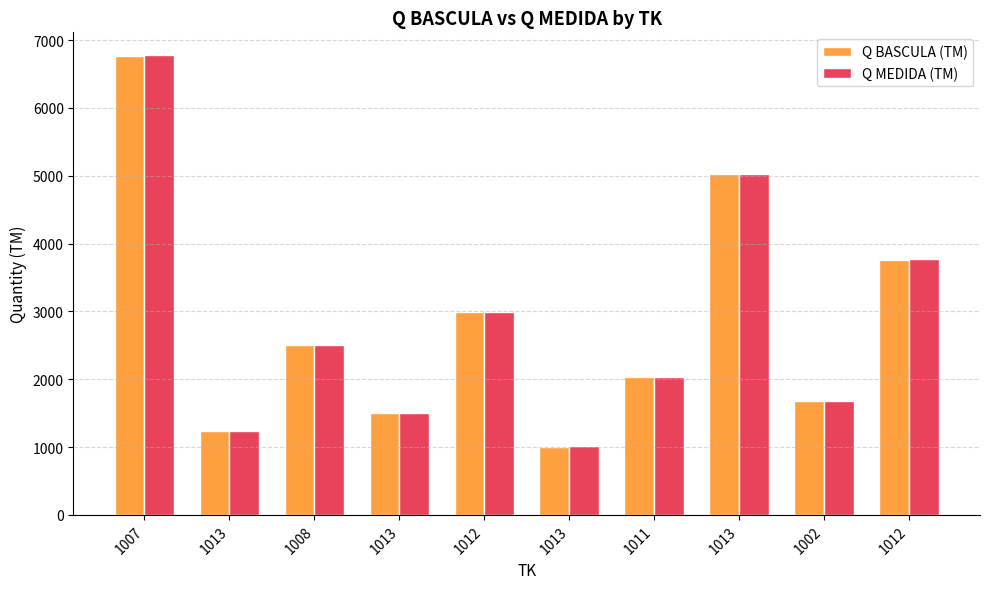

What is the minimum value shown in the chart?

1006.2